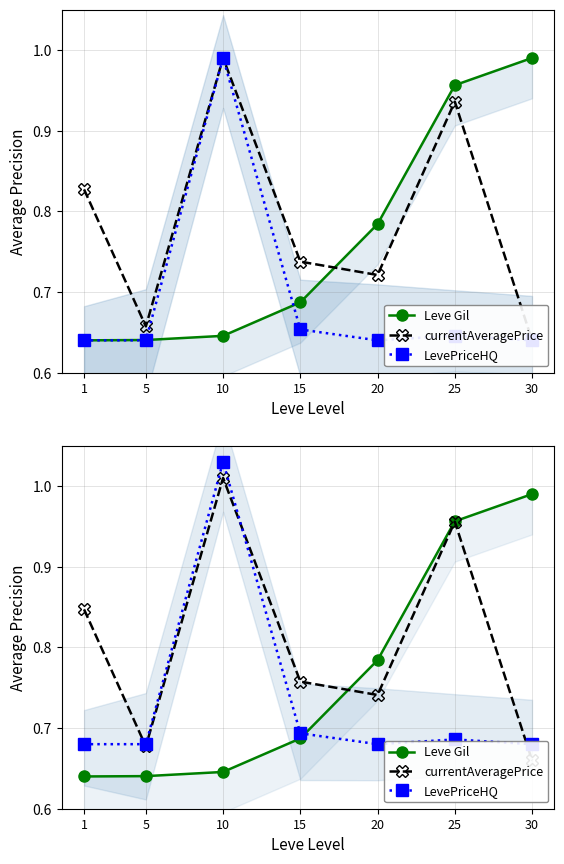

At which label does Leve Gil reach its peak?

30